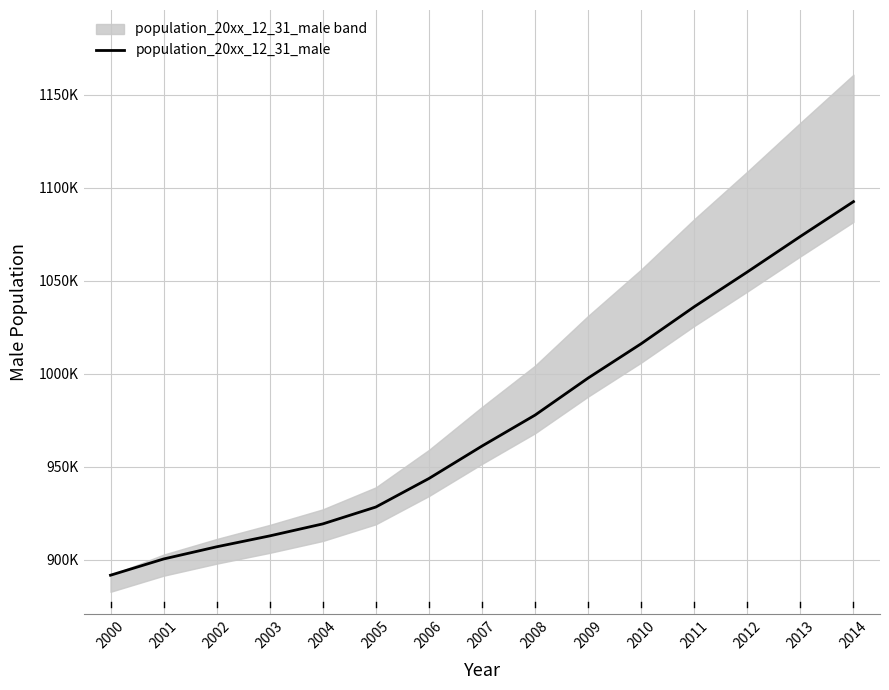

Reading left to right, what are all the values shown in this chart?

2000=891684	2001=900413	2002=906960	2003=912830	2004=919282	2005=928361	2006=943696	2007=961146	2008=977799	2009=997732	2010=1016200	2011=1036083	2012=1054786	2013=1073900	2014=1092604